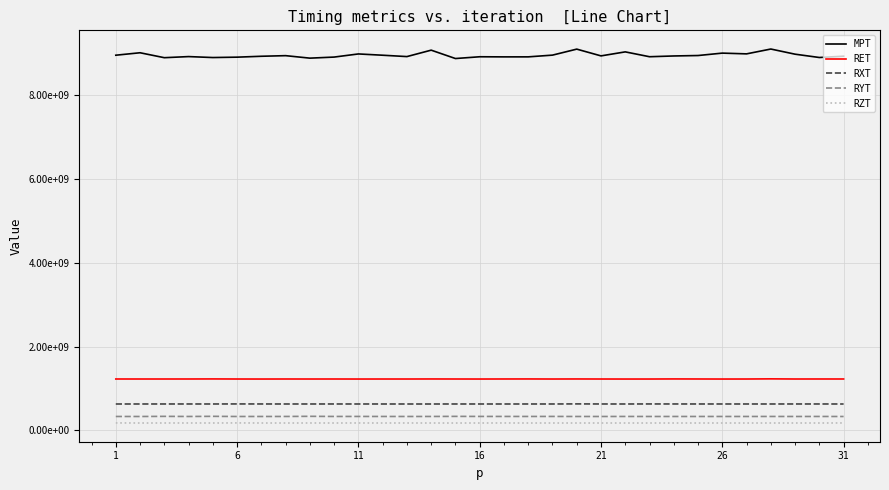

Does the chart have visible grid lines?

Yes